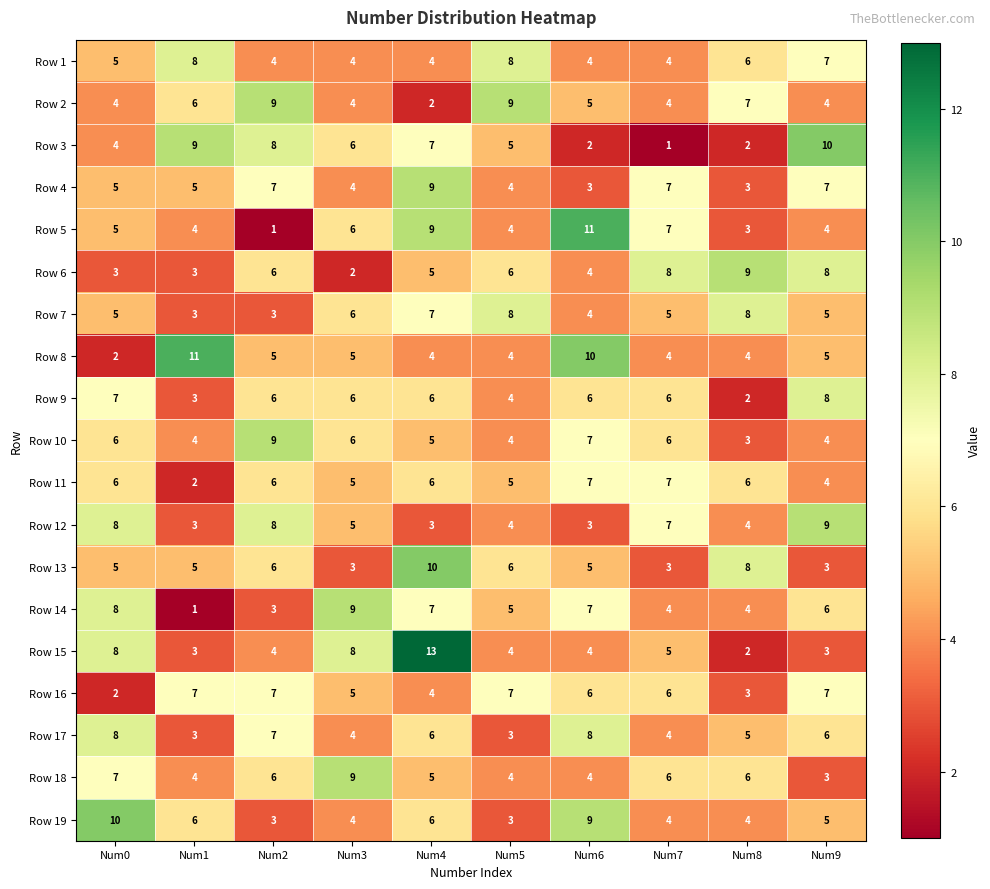

At which category is the sum across all series the highest?

Num4